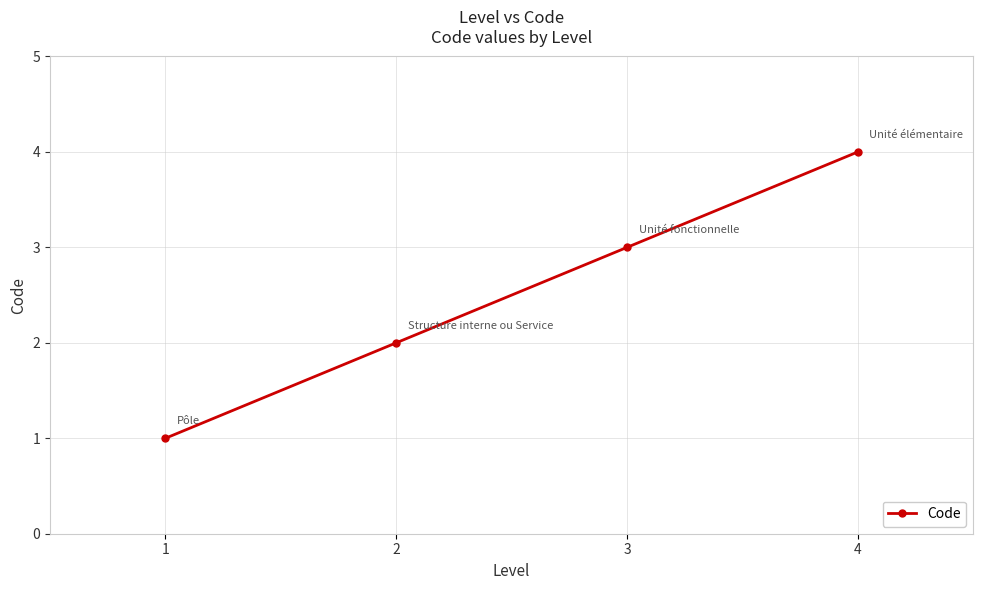

What is the smallest value displayed?

1